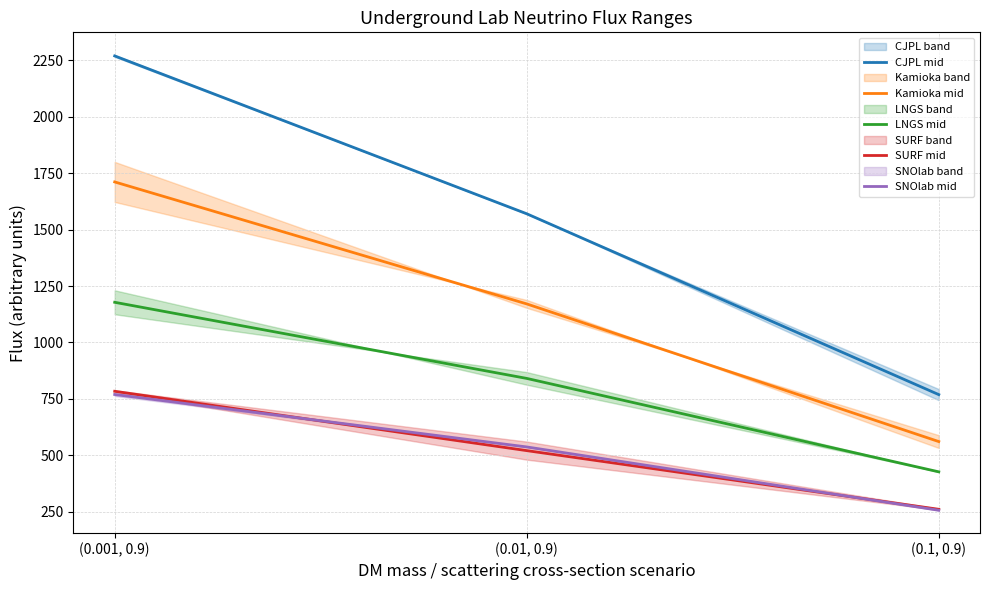

At which category is the sum across all series the highest?

(0.001, 0.9)